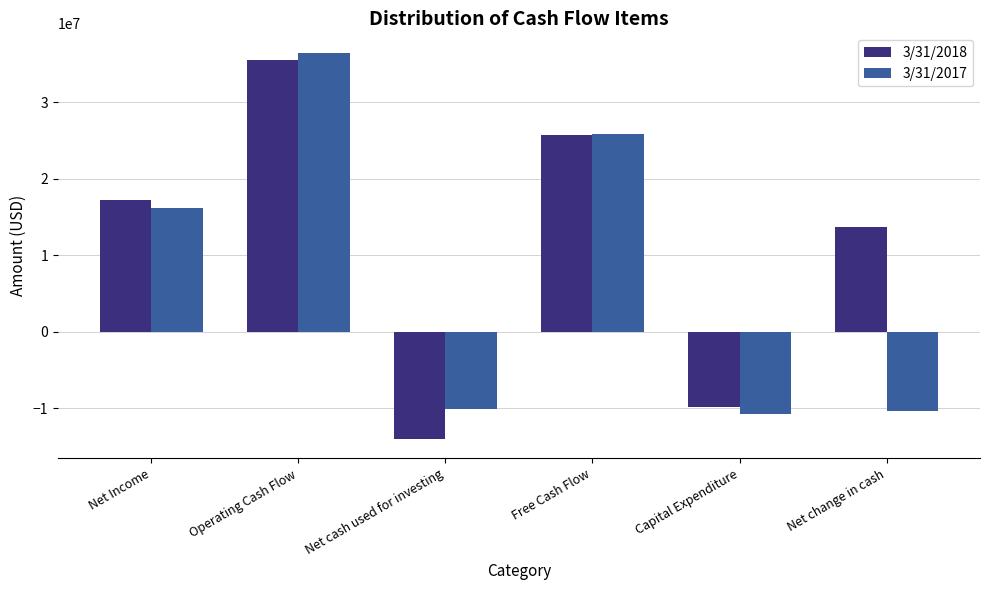

How many bars are there in total?

12